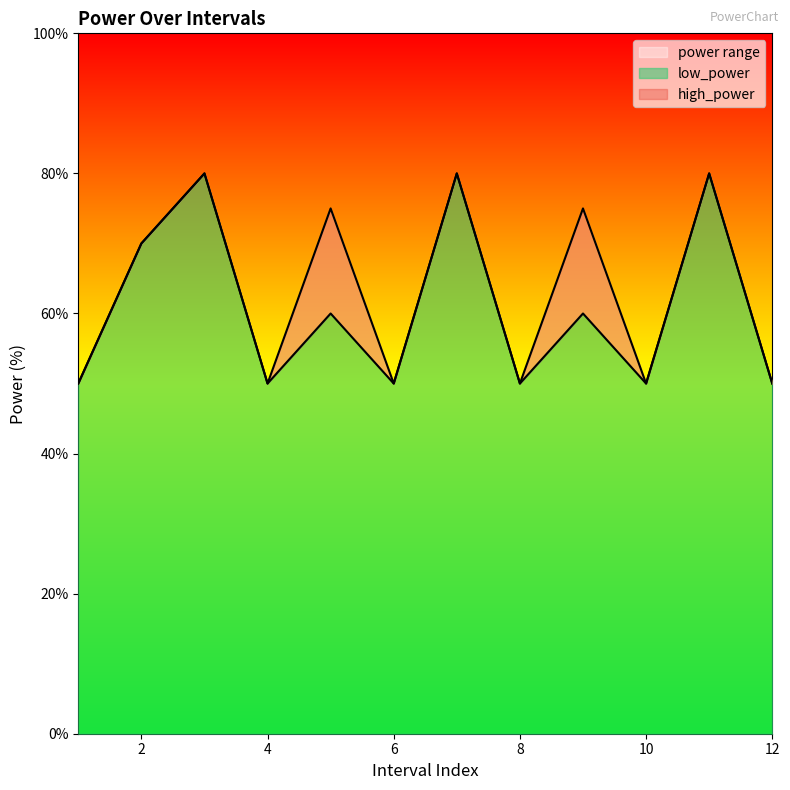

True or false: high_power and low_power intersect in this chart.

False